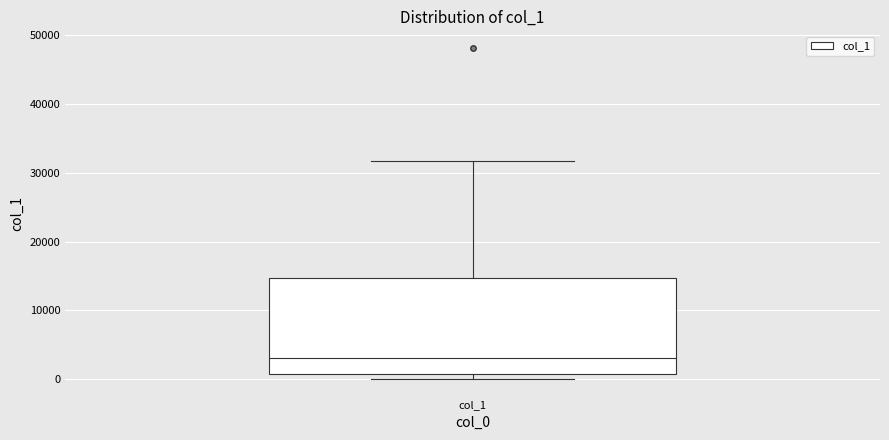

Where is the upper edge of the box for col_1 on the y-axis? The values are not printed on the chart, so give them approximately, as read against the axis.

15000